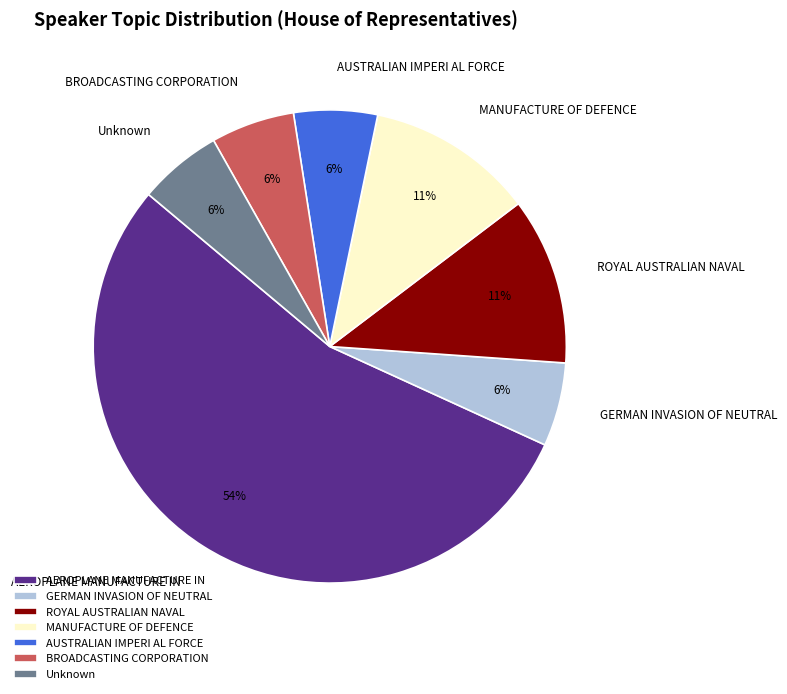

Which slice is the largest?

AEROPLANE MANUFACTURE IN